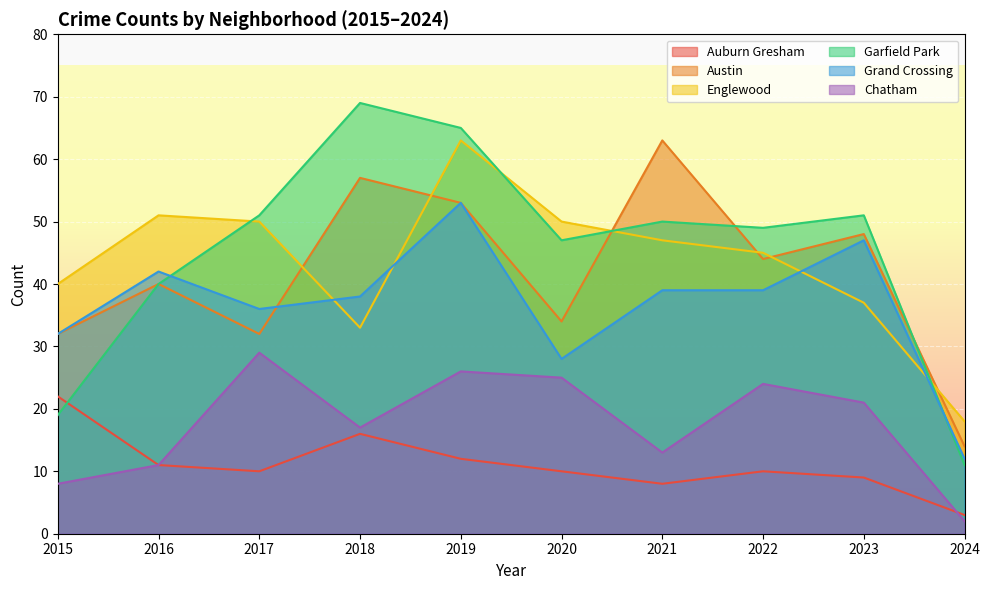

How many data points does each series have?

10